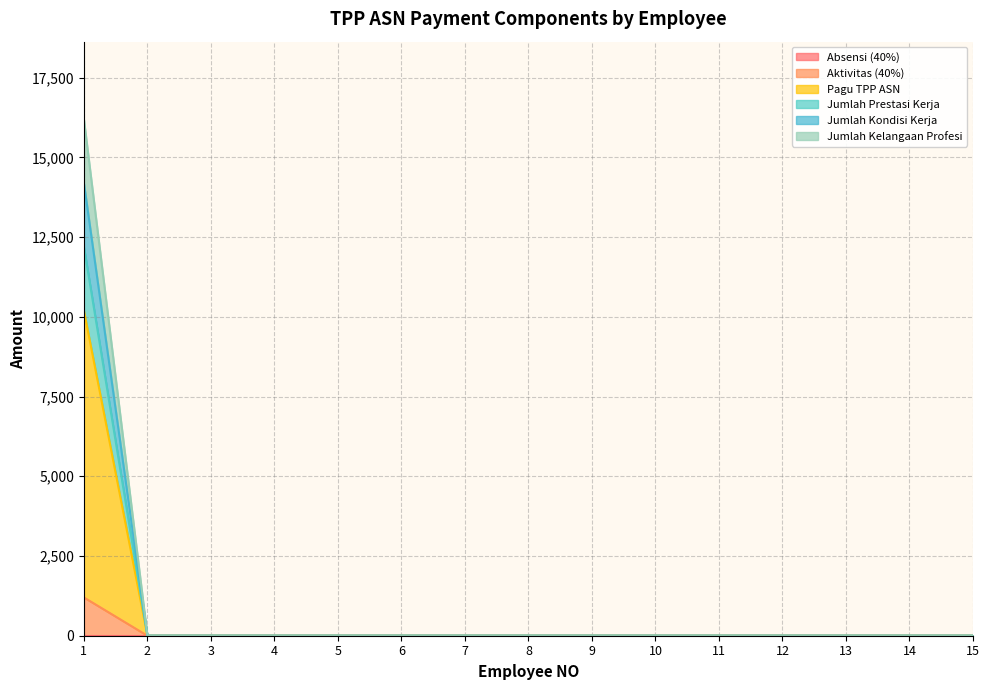

Does the chart display data point markers on the line(s)?

No